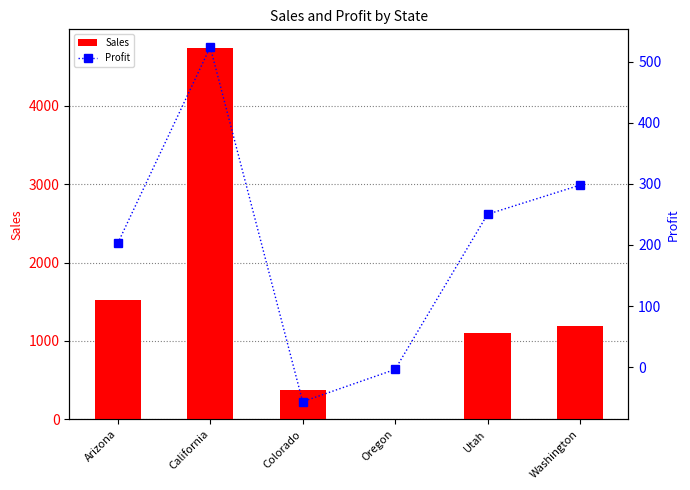

How many data points in Profit are above 250?

3